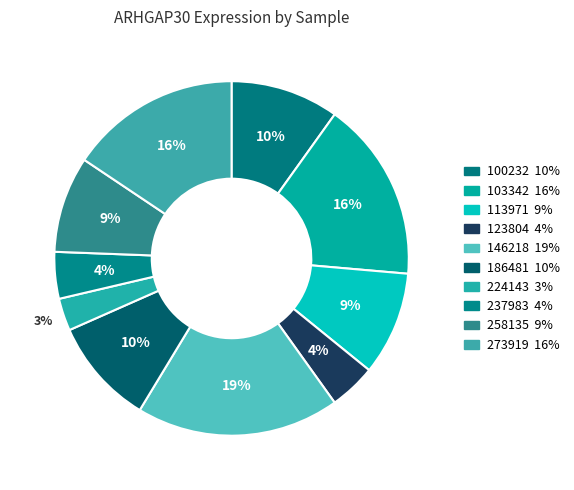

How many segments does this pie chart have?

10